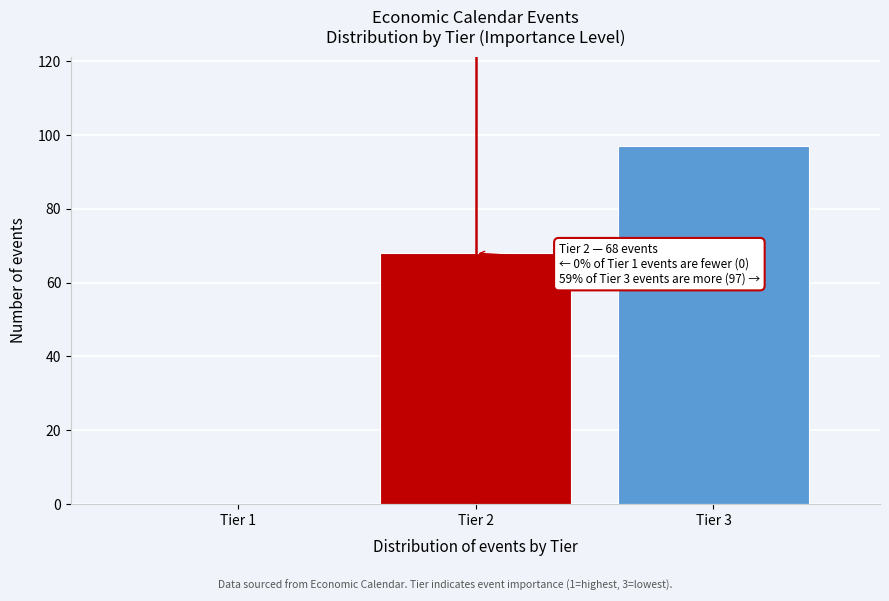

Reading left to right, list all the values displayed in this chart.

Tier 1=0	Tier 2=68	Tier 3=97